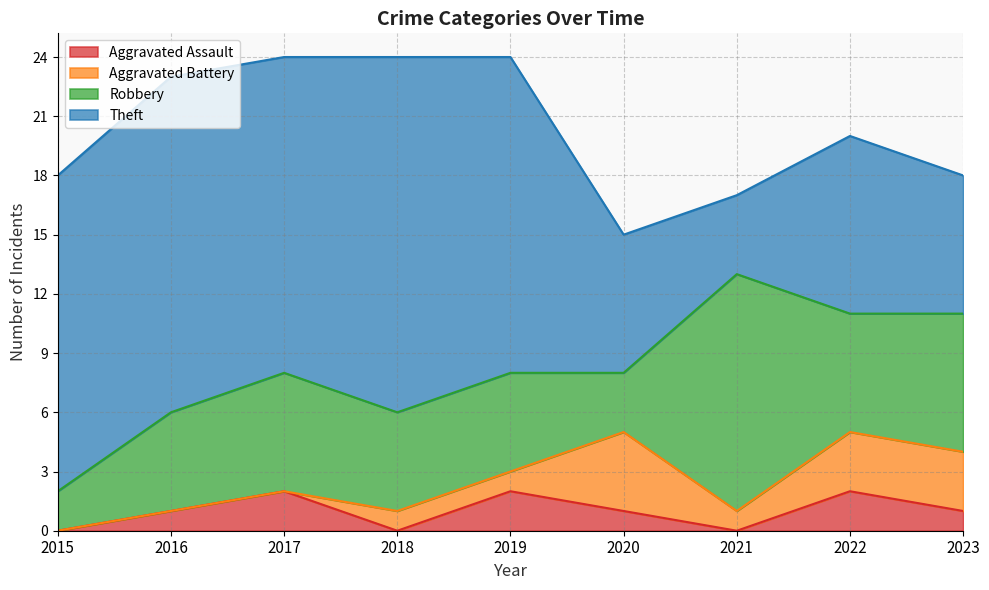

What is the average value of the Aggravated Battery series?

1